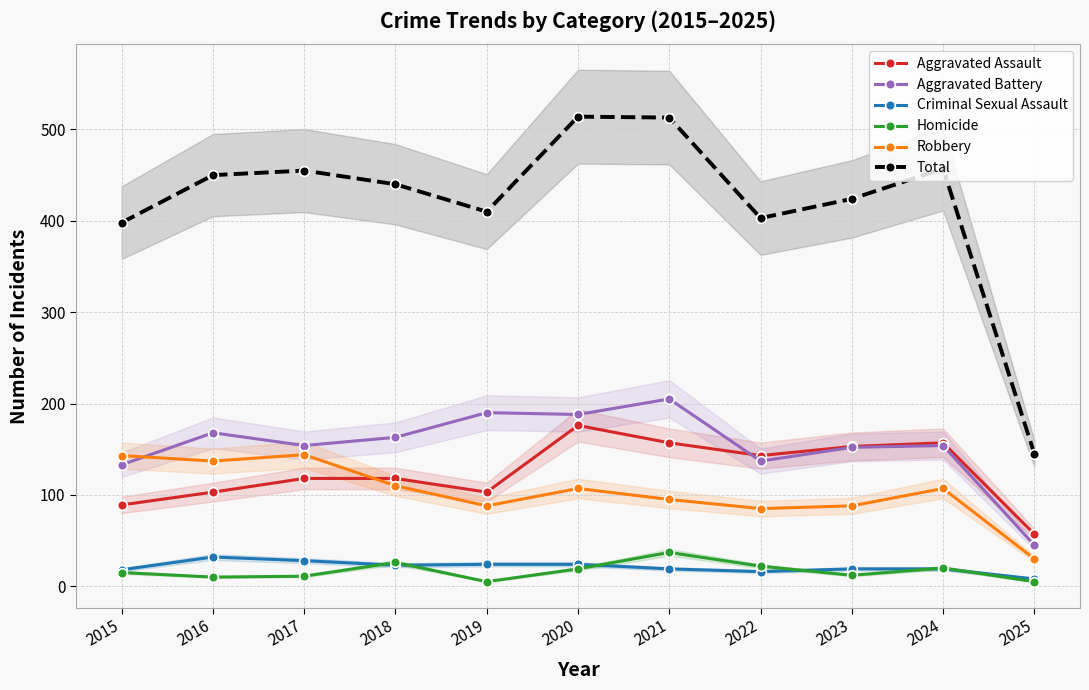

Which has a higher value, 2019 or 2024?

2024